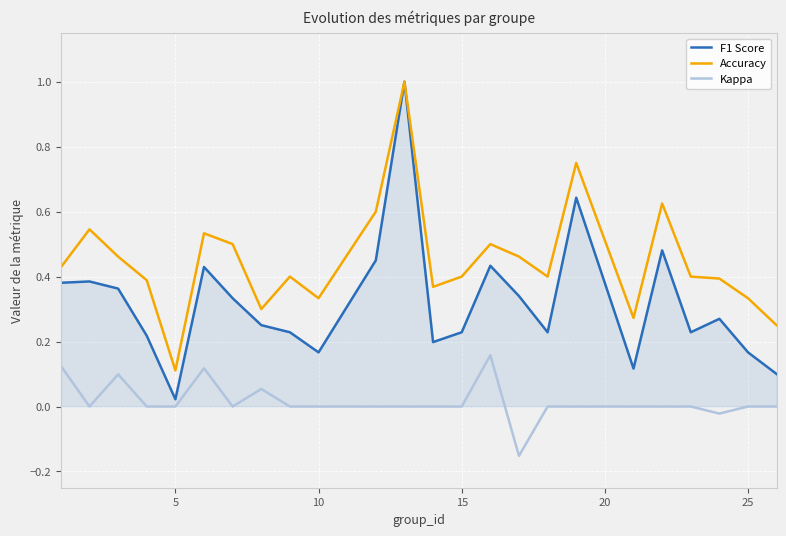

Which series has the widest spread of values?

F1 Score